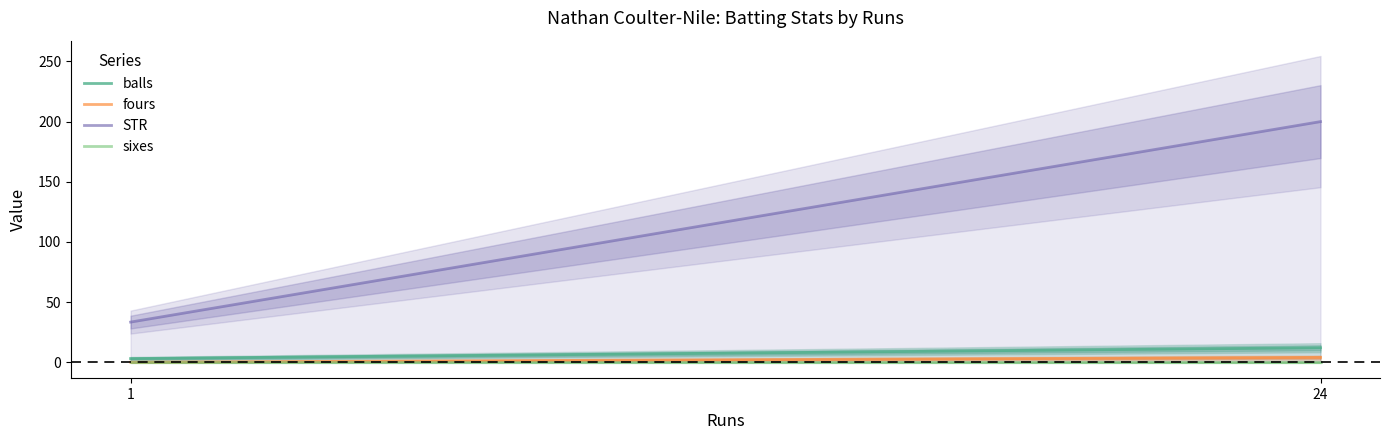

Count the number of data series in this chart.

4